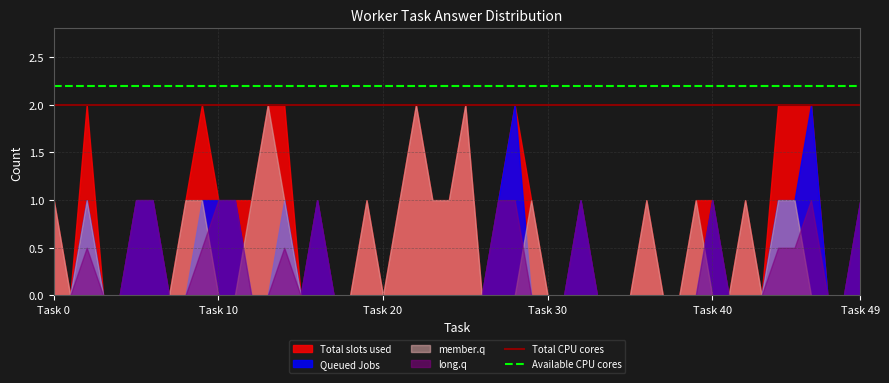

At which label does Available CPU cores reach its peak?

Task 0